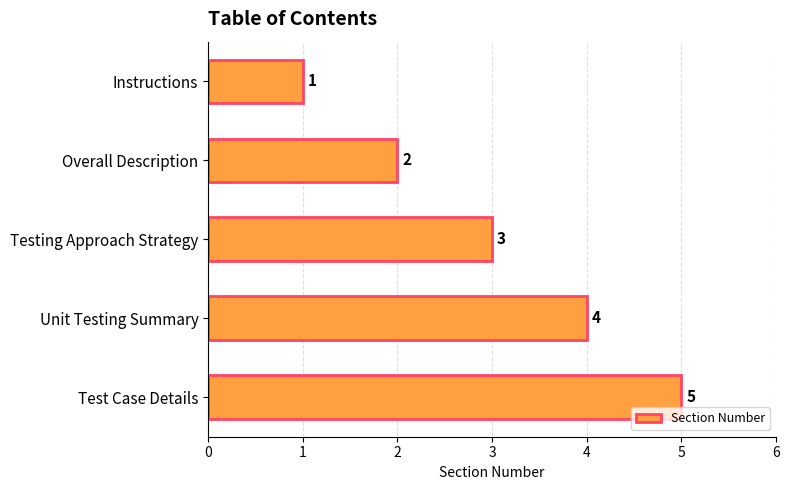

What is the difference between the maximum and minimum values?

4